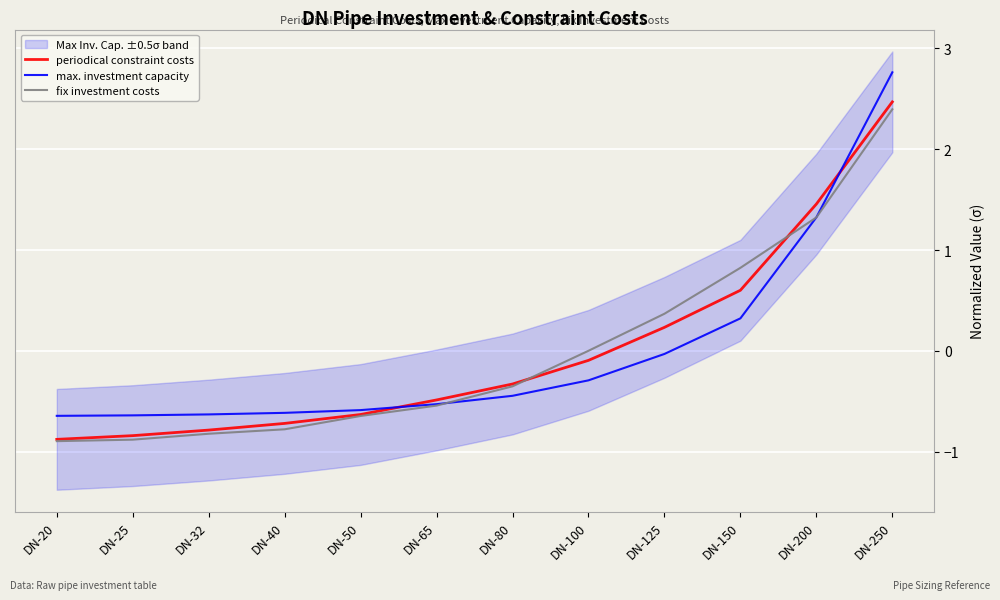

What is the difference between the fix investment costs values at DN-125 and DN-200?

1.0